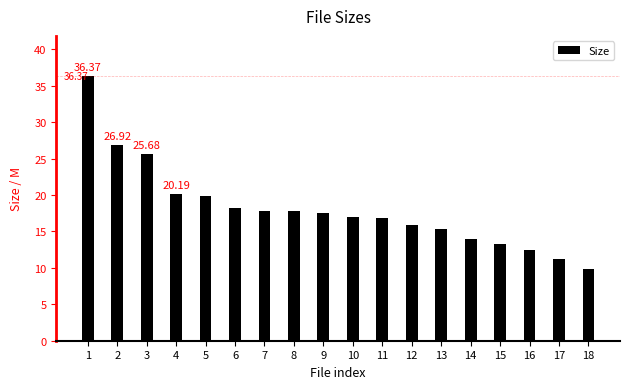

The value at 5 is 19.8. True or false?

True